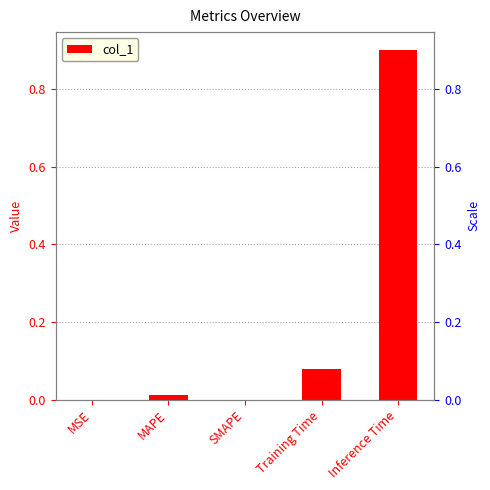

What is the difference between the maximum and minimum values?

0.9